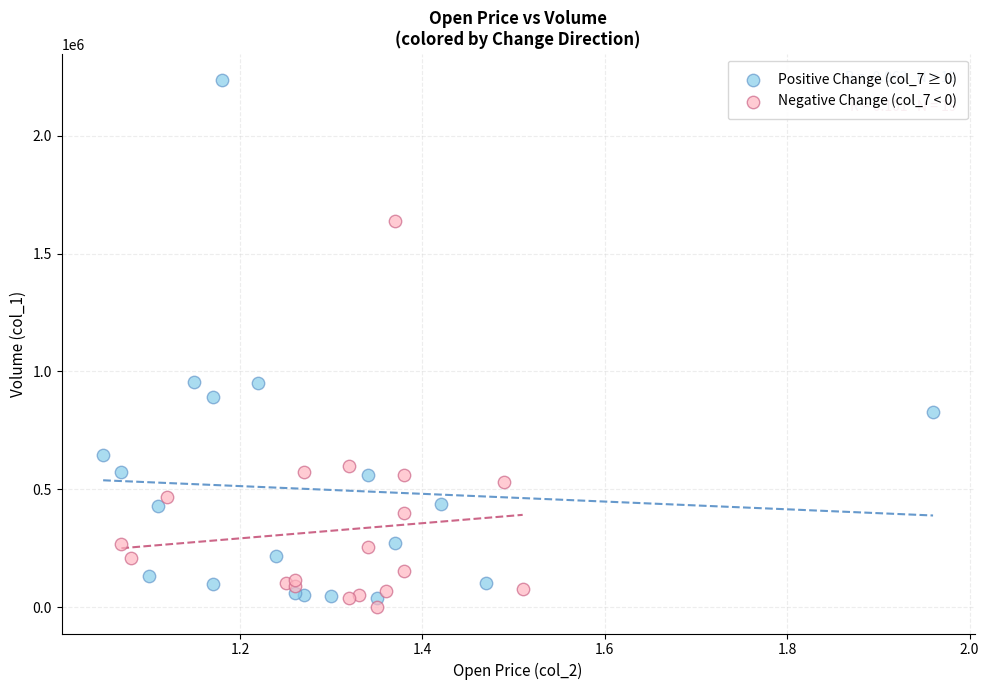

What are all the series names shown in the legend?

Positive Change (col_7 ≥ 0), Negative Change (col_7 < 0)